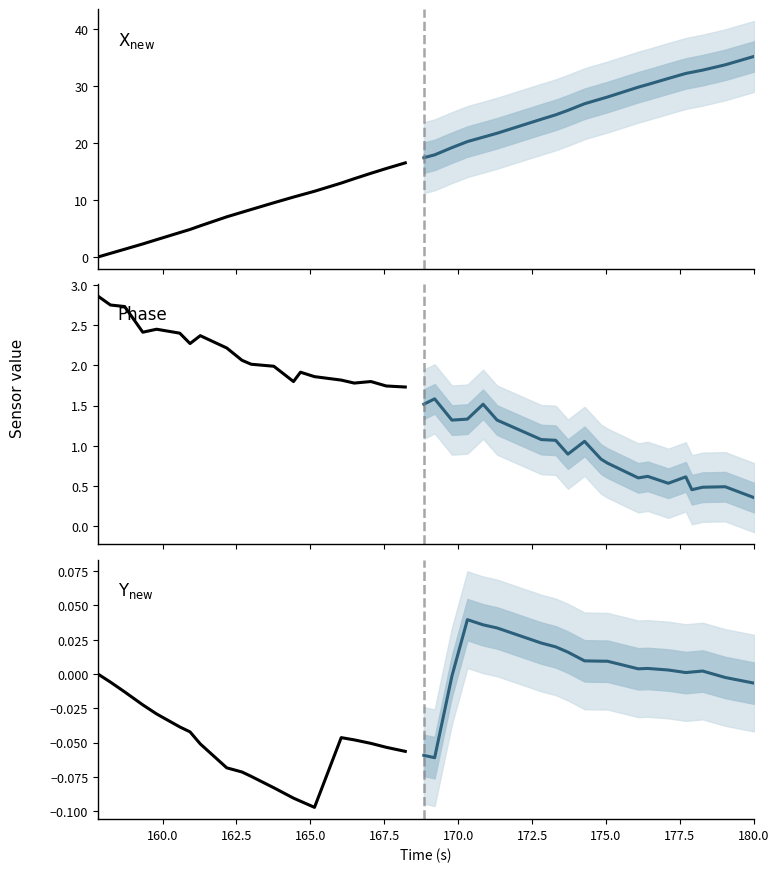

What is the difference between the maximum and second lowest values in the Phase projection series?

1.1